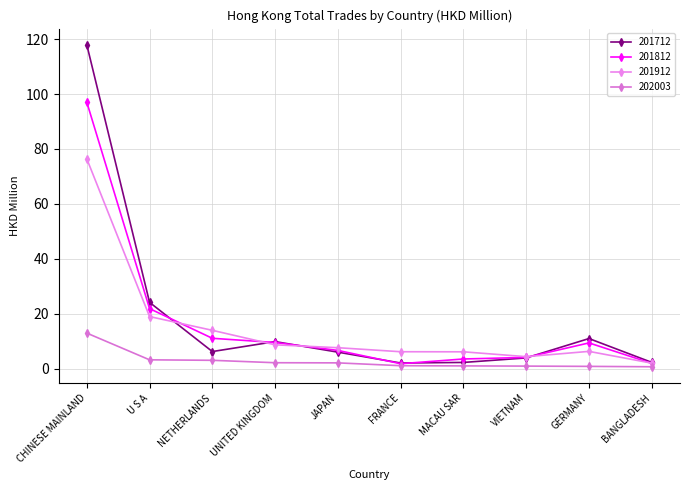

What position from the left is NETHERLANDS?

3